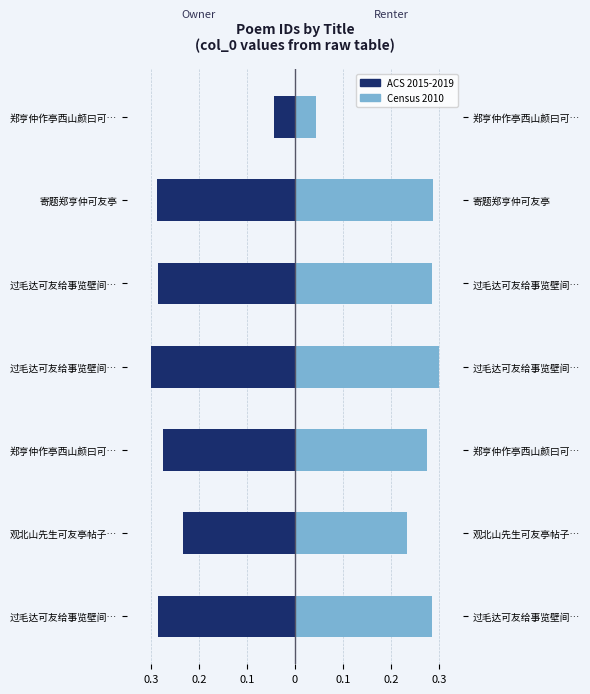

What is the sum of all ACS 2015-2019 values?

-1.7